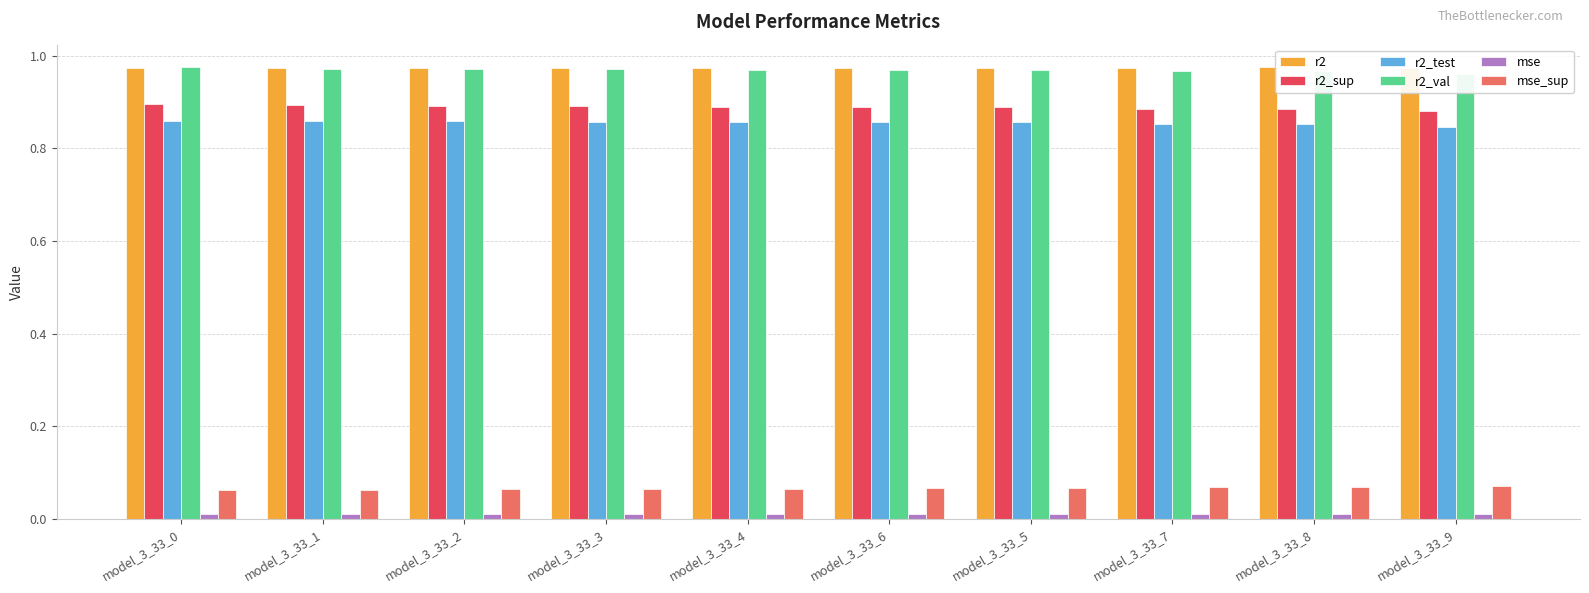

How many bars are there in each group?

6